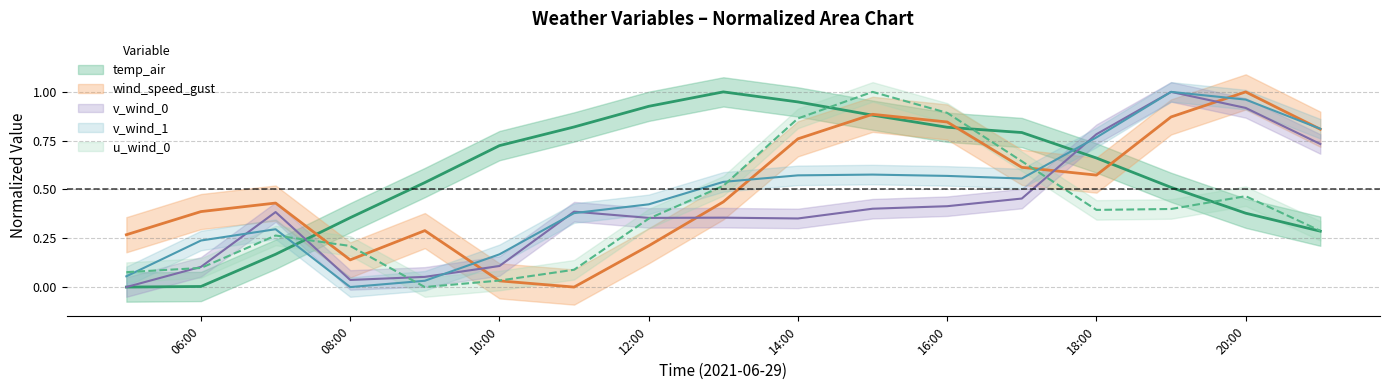

The value of v_wind_0 at 2021-06-29 17:00:00 is 0.7. True or false?

False